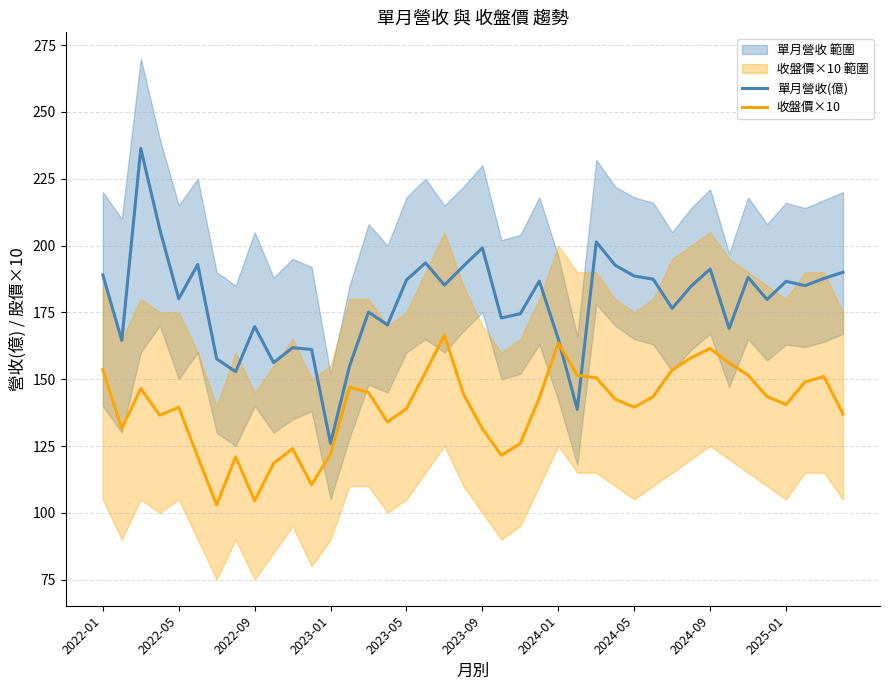

What is the lowest value of the 單月營收(億) series?

126.0